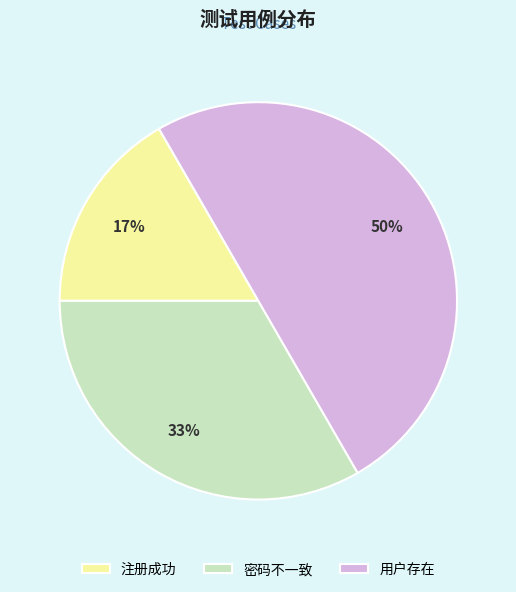

How many slices are in this pie chart?

3